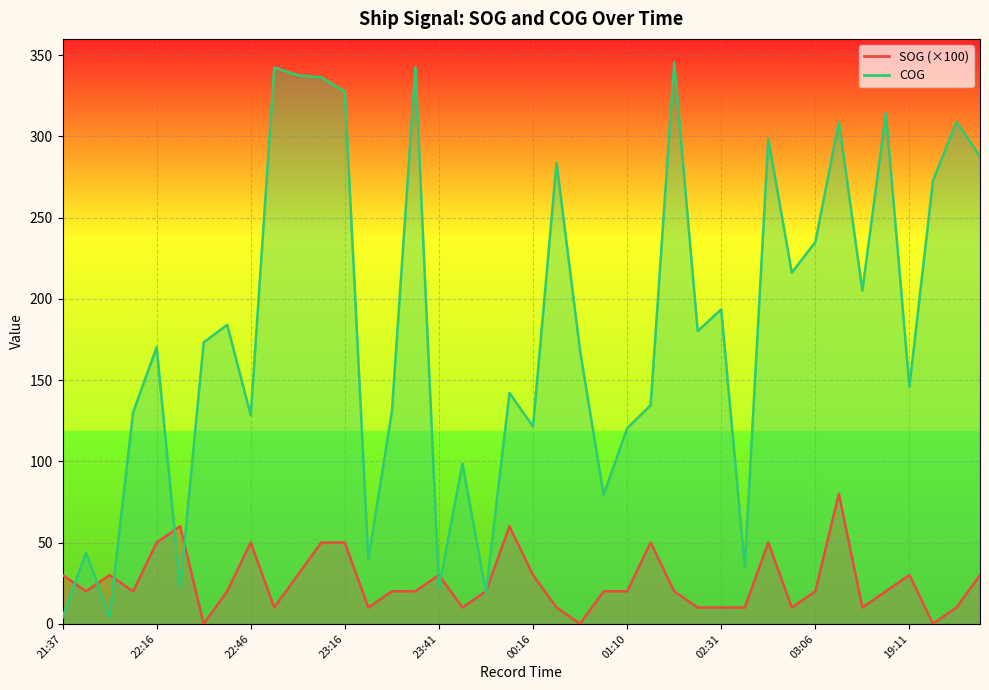

At how many categories does at least one series exceed 220?

14